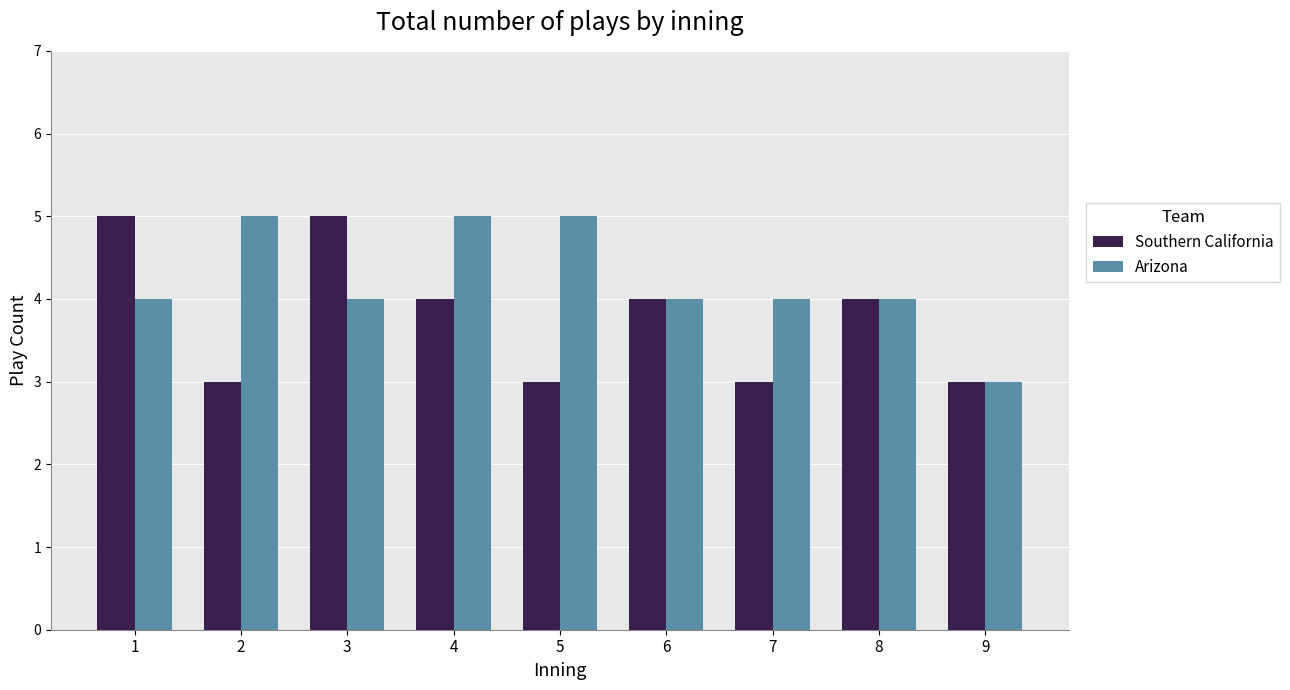

Rank the series by their average value, from highest to lowest.

Arizona, Southern California